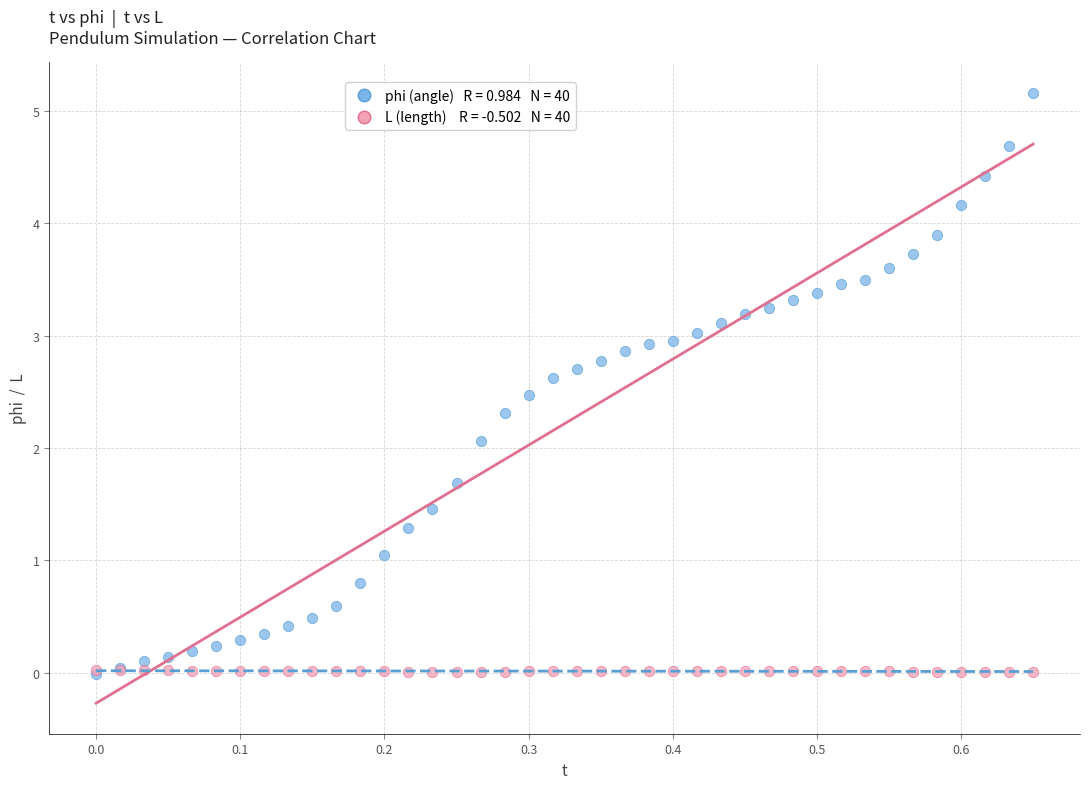

Across all series, what Y value is closest to 2?

2.1